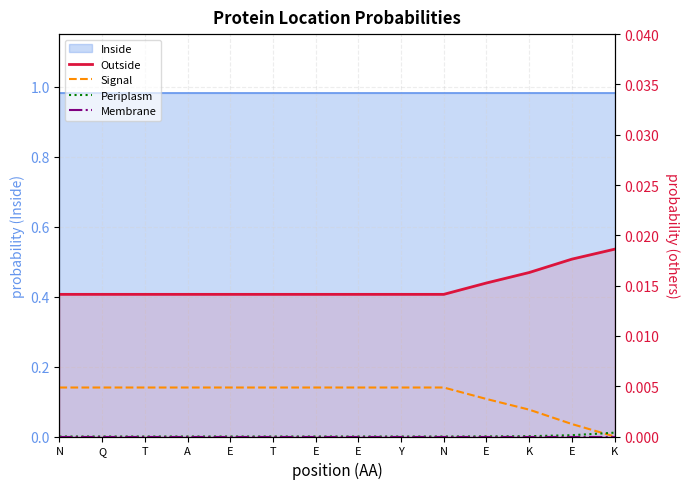

Which has a higher value, A or N?

A